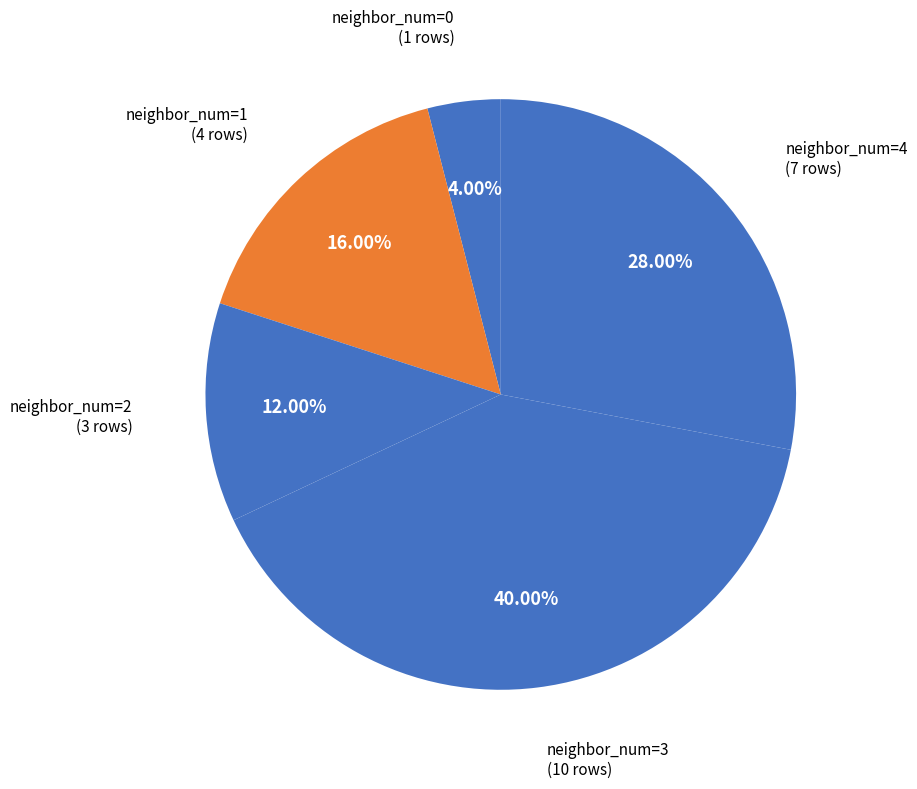

What is the largest slice in the pie chart?

neighbor_num=3